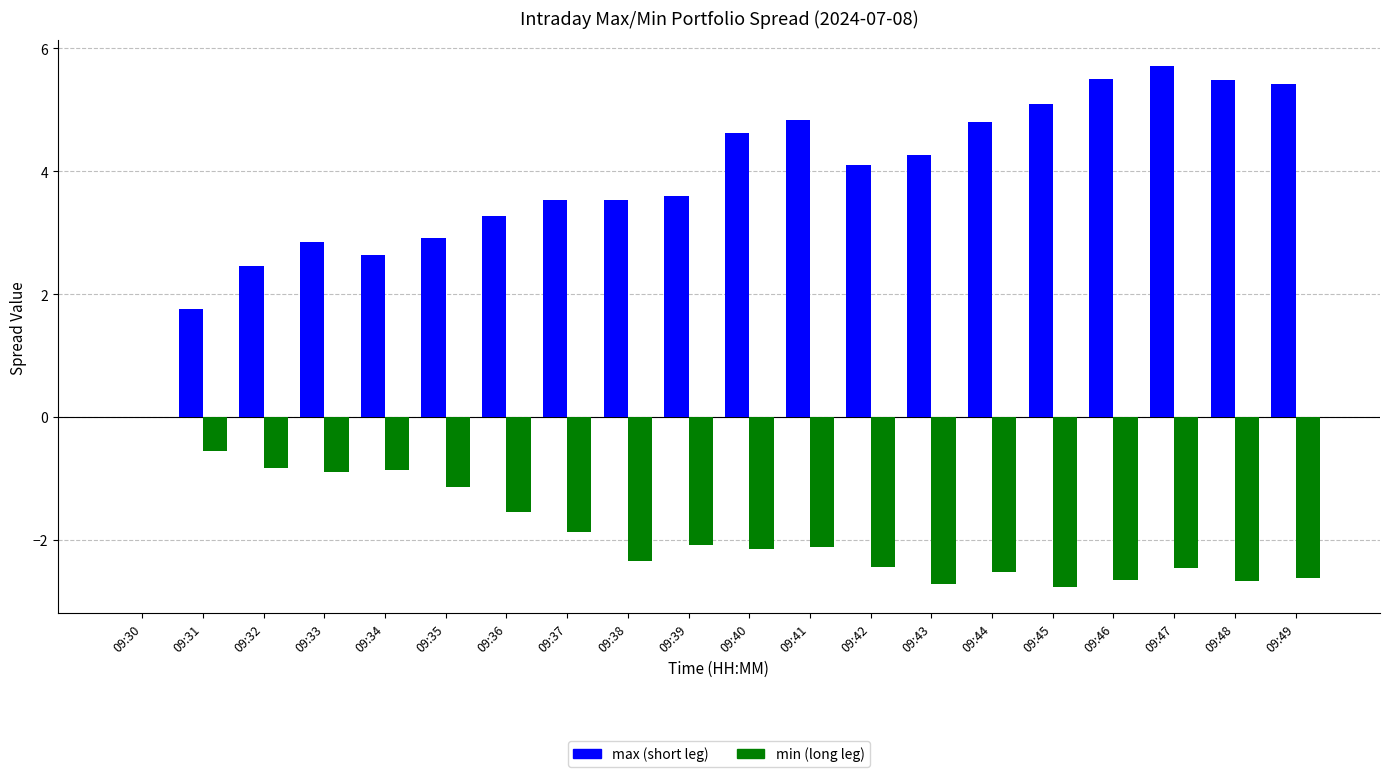

What is the sum of all min (long leg) values?

-37.3